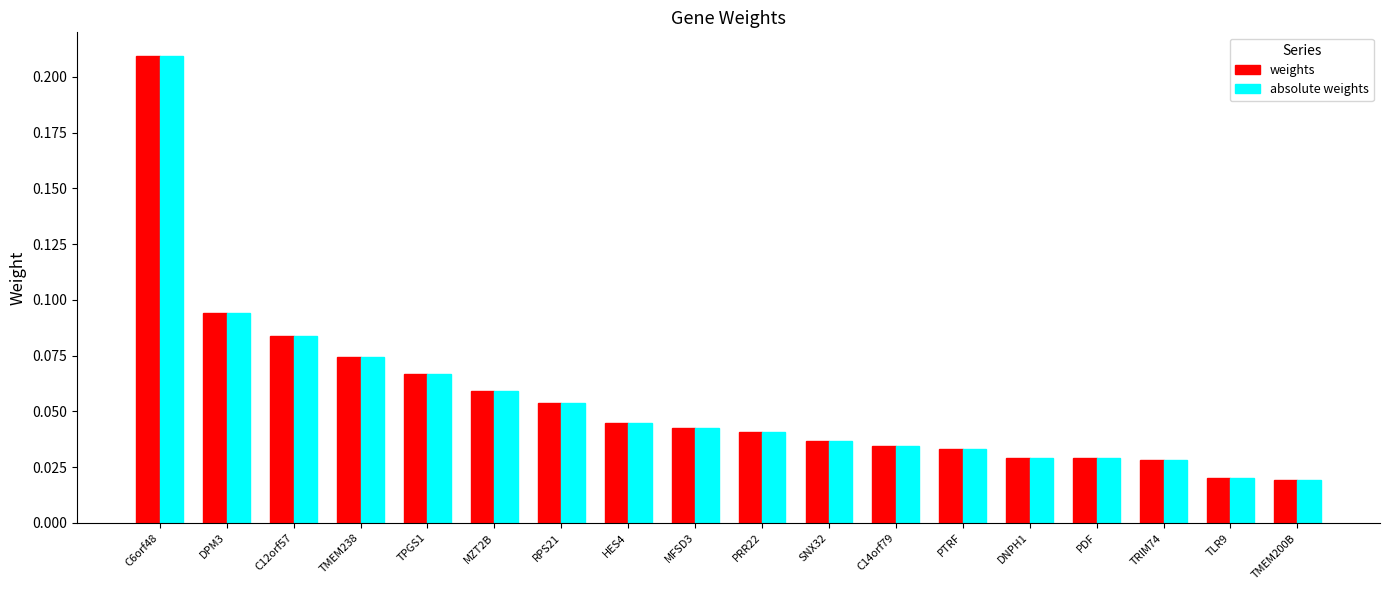

Count the absolute weights values in the range 0 to 1.

18